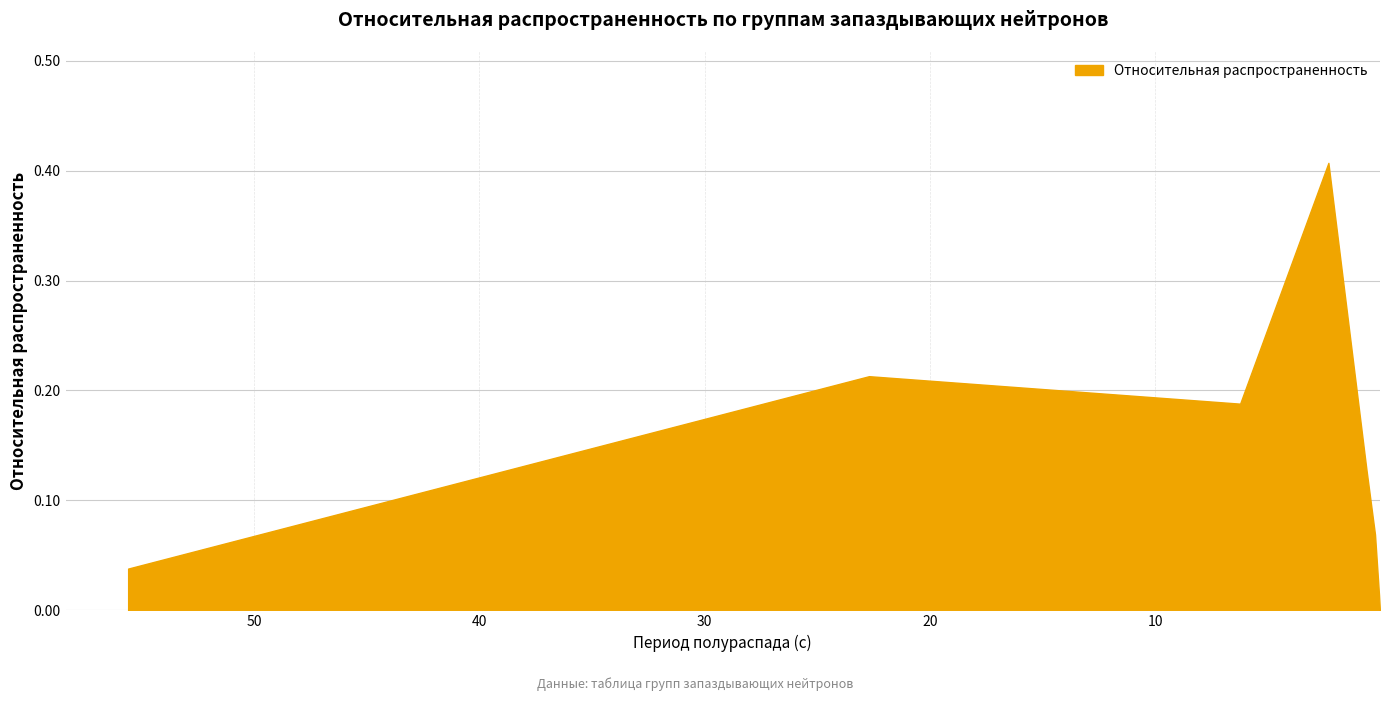

What is the value of the 3rd point from the left?

0.2